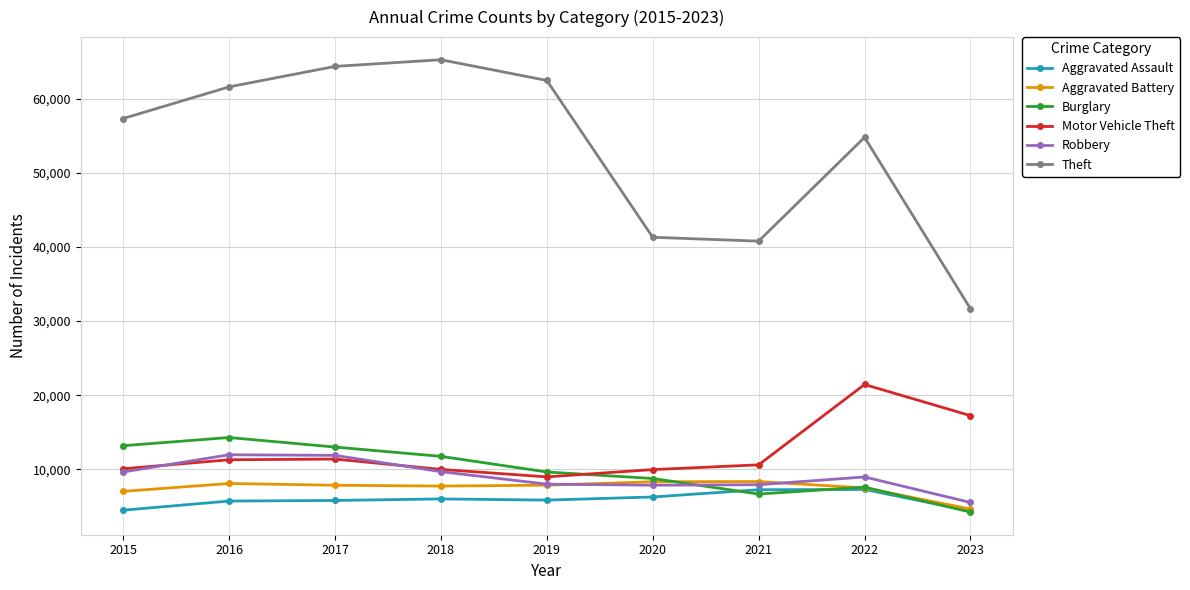

True or false: Aggravated Assault and Motor Vehicle Theft intersect in this chart.

False